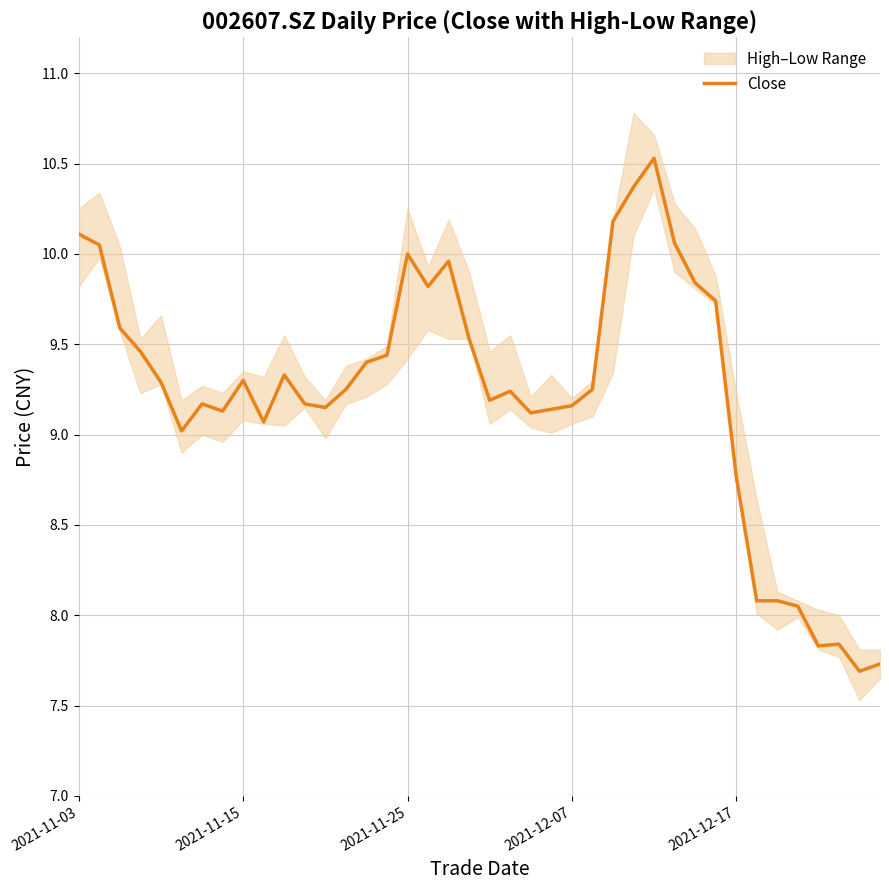

Does the chart display data point markers on the line(s)?

No